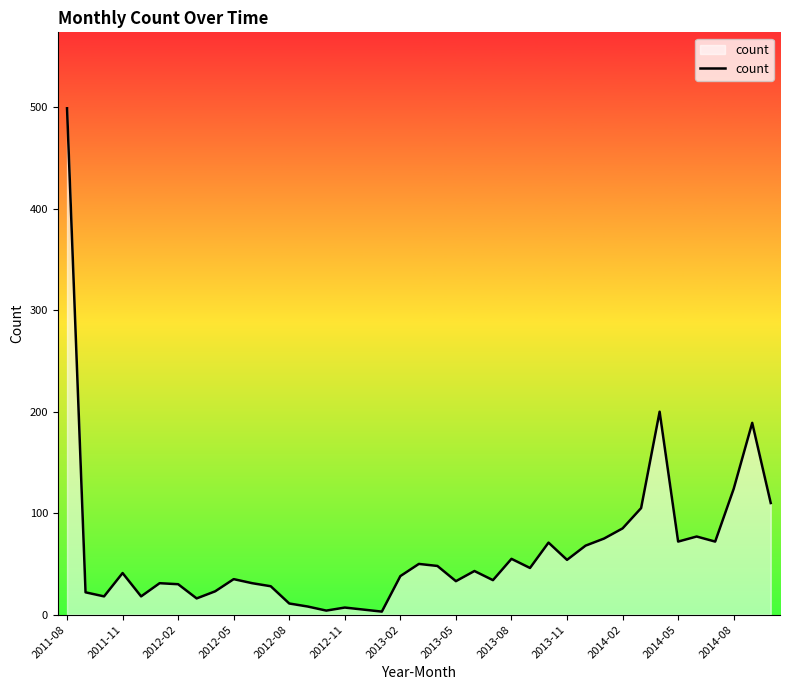

How many interior local valleys (lower than both neighbors) does the data have?

11